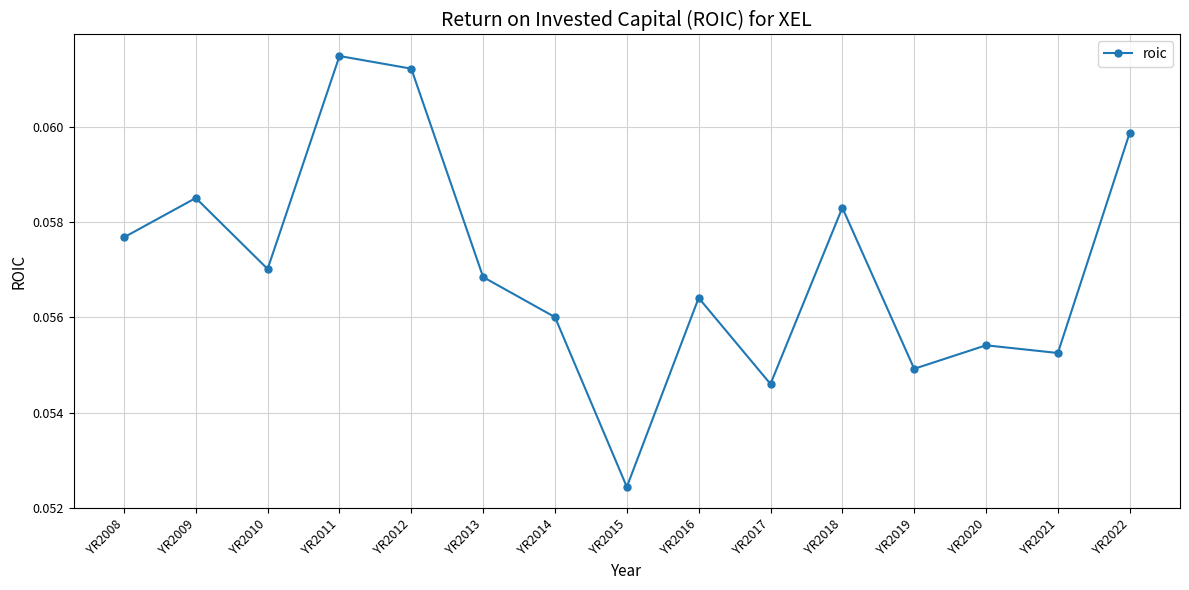

Which has a higher value, YR2015 or YR2018?

YR2018